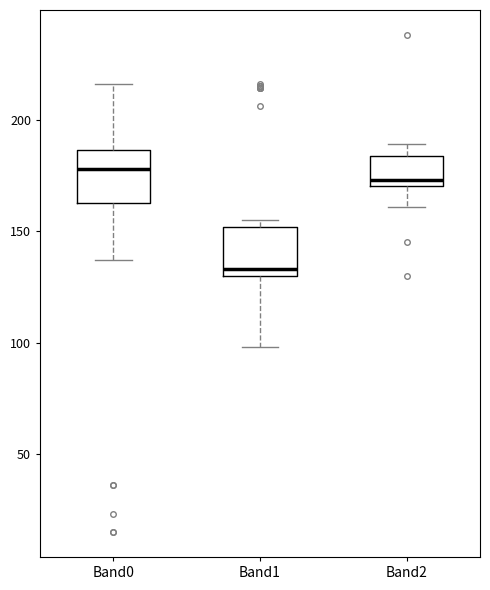

Reading left to right, read every box against the y-axis: the position of its median line, the range the box covers, and the ends of its whiskers. The values are not printed on the chart, so give them approximately, as read against the axis.

Band0: median 180, box 165 to 185, whiskers 135 to 215
Band1: median 135, box 130 to 150, whiskers 100 to 155
Band2: median 175, box 170 to 185, whiskers 160 to 190